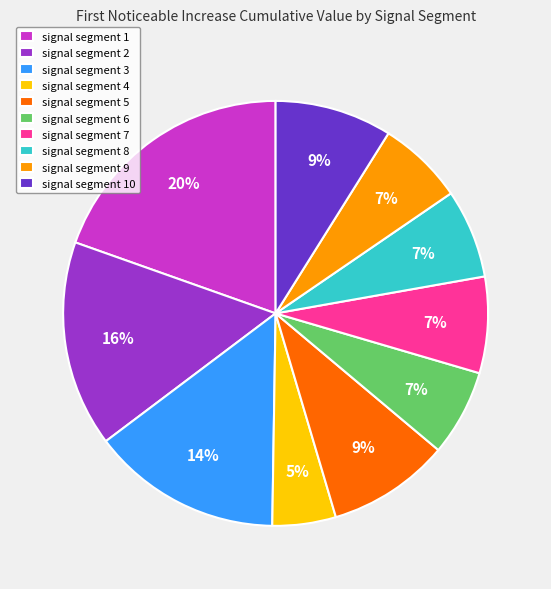

To the nearest percent, what percentage of the pie is signal segment 2?

16%